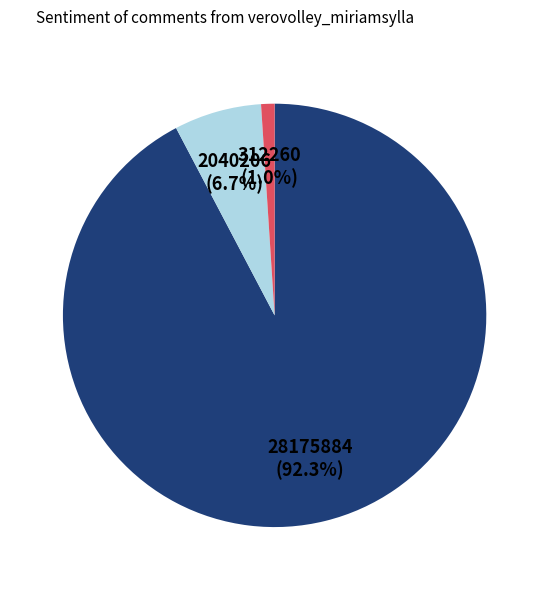

Is there any slice that represents more than half of the pie?

Yes